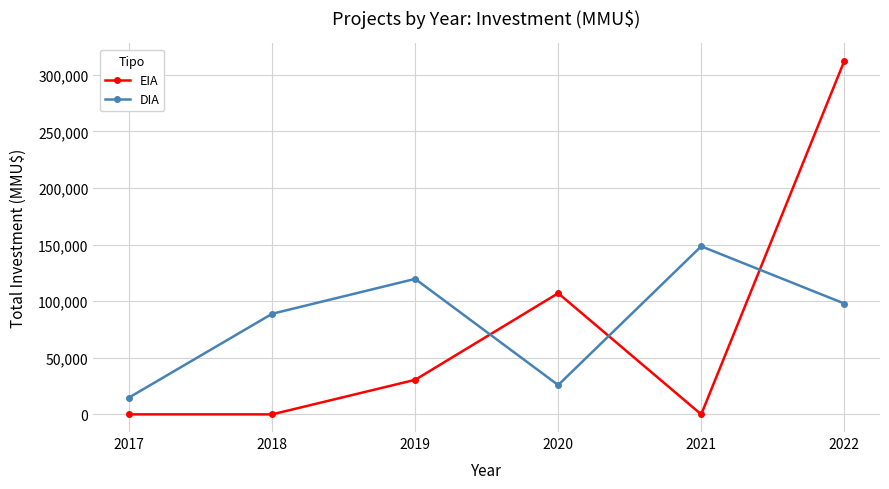

What is the difference between the highest and lowest values at 2021?

148430